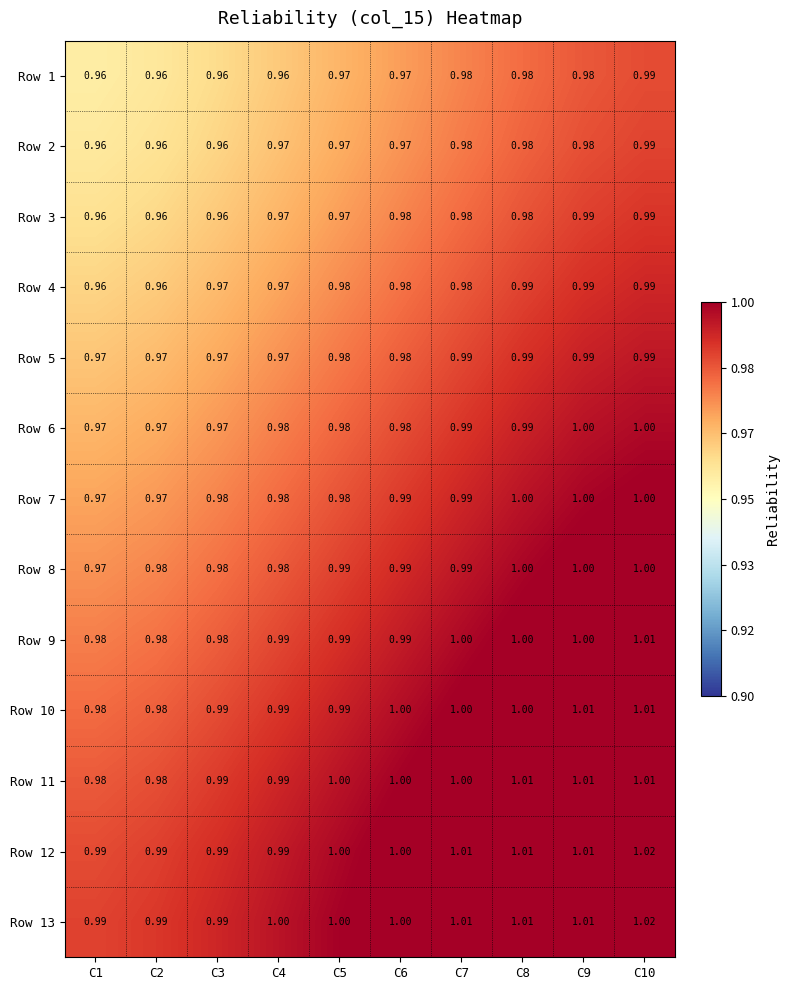

Is the value of Row 7 at C6 greater than the value of Row 11 at C6?

No